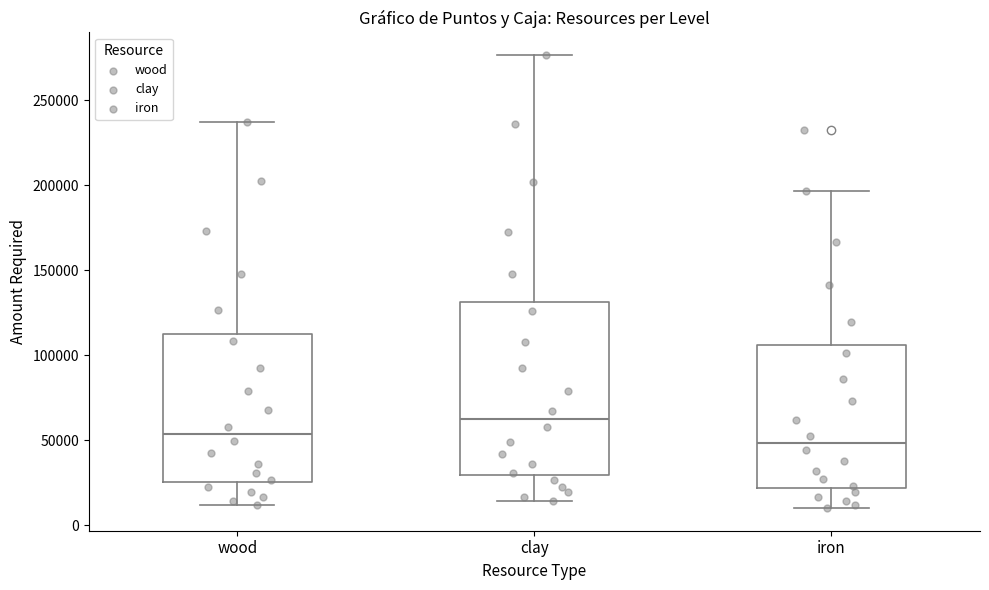

Which box's median line is the lowest?

iron